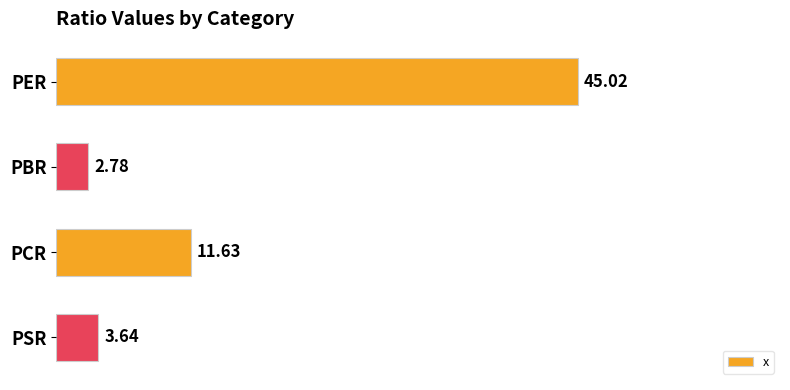

What is the difference between the maximum and second lowest values?

41.4